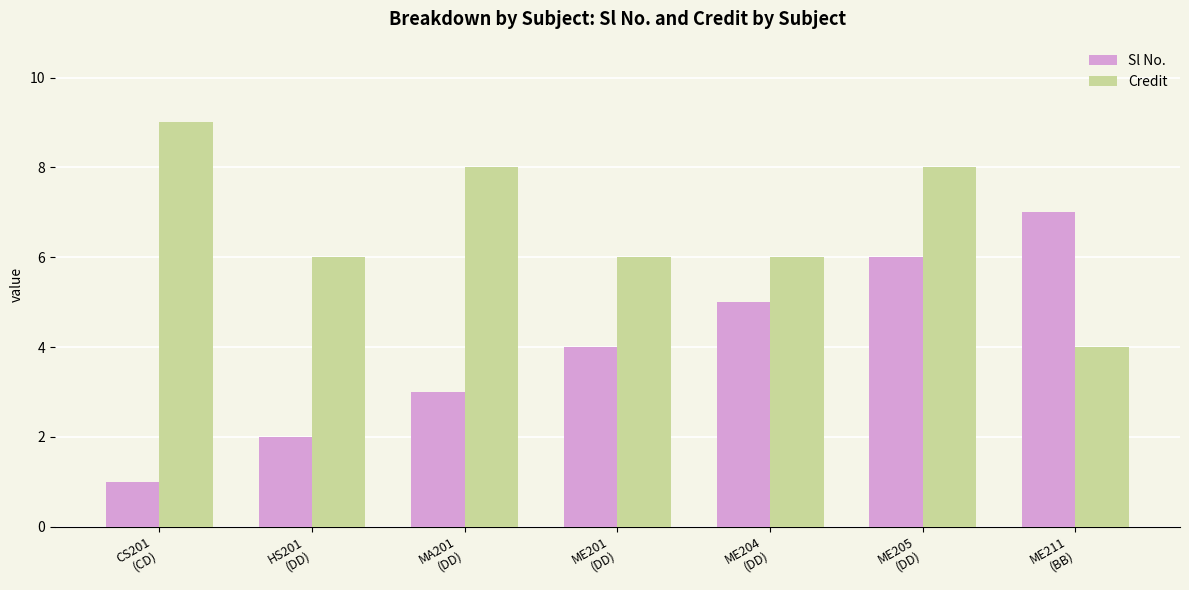

List the series in order of their overall mean, lowest first.

Sl No., Credit